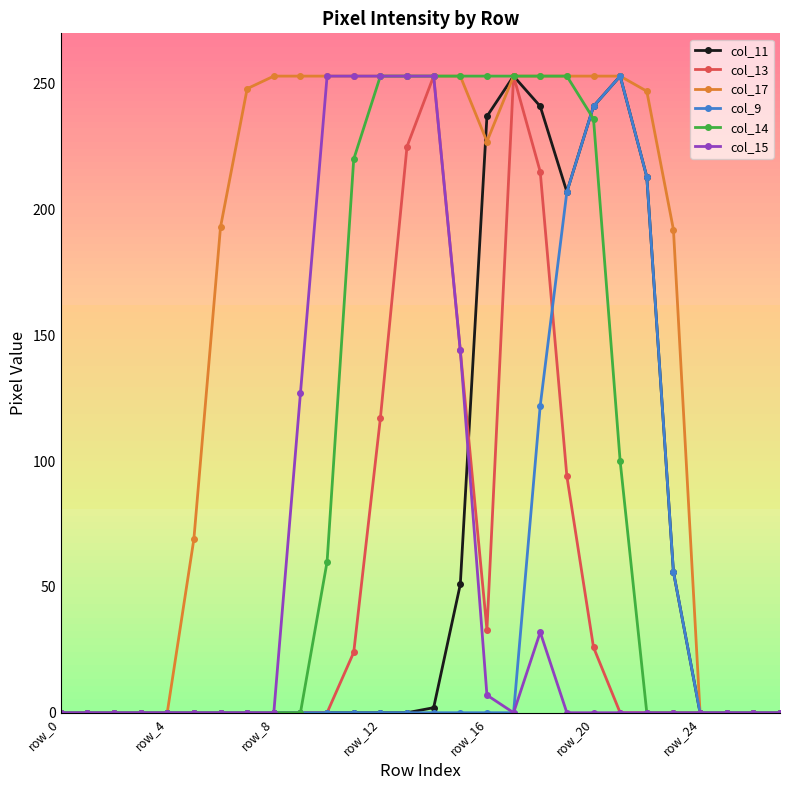

The col_13 series shows 11 at row_16. True or false?

False